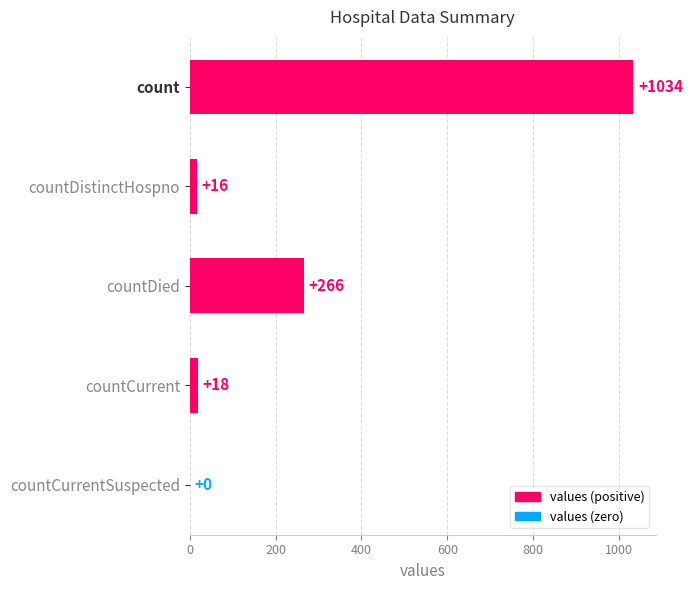

The value at countCurrent is 18. True or false?

True